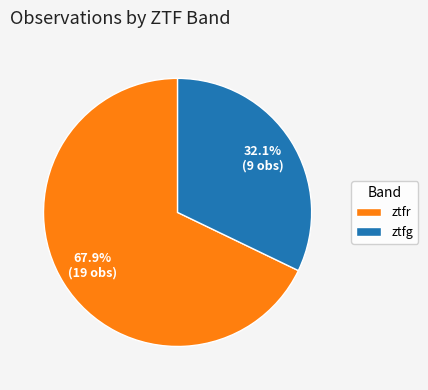

Combined, do ztfr and ztfg account for over 50%?

Yes